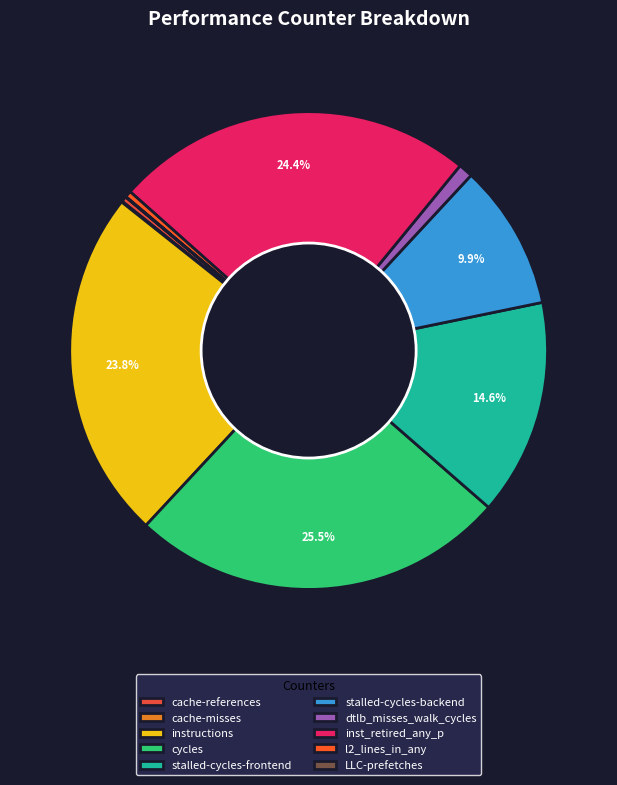

The dtlb_misses_walk_cycles slice represents 6% of the pie. True or false?

False